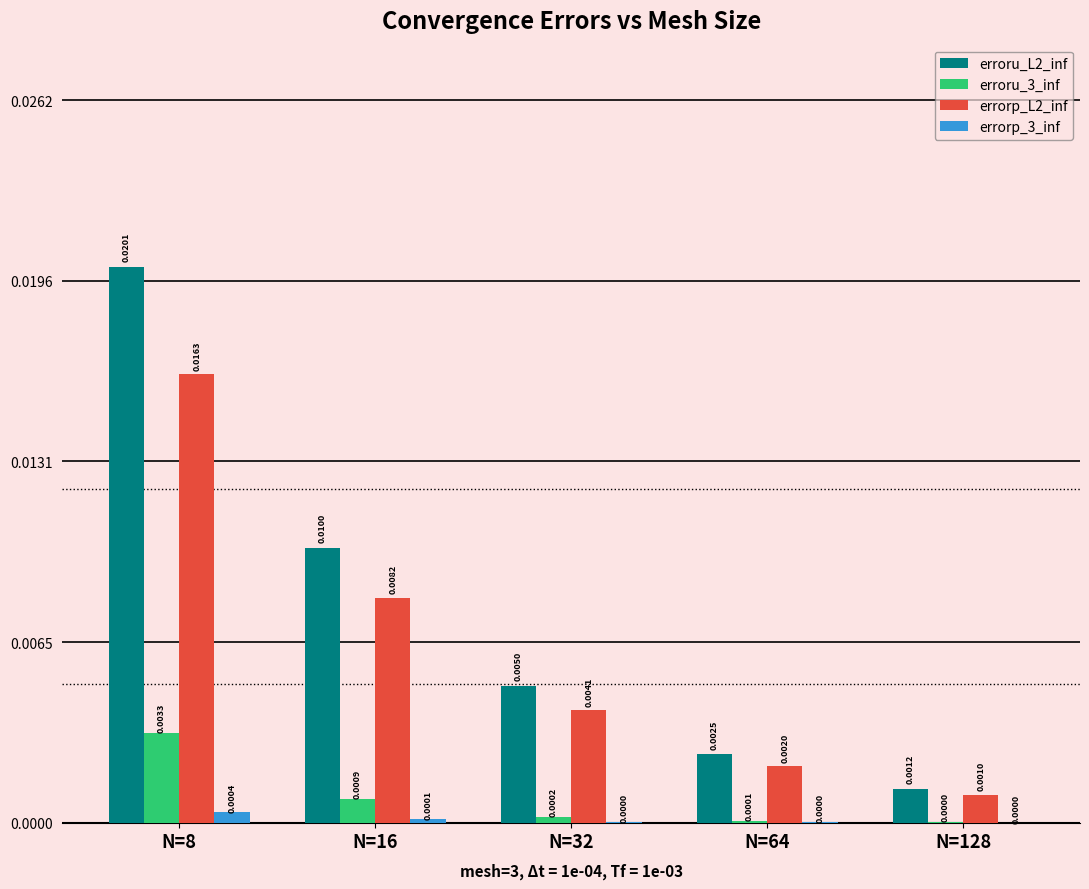

Which series has the widest spread of values?

erroru_L2_inf